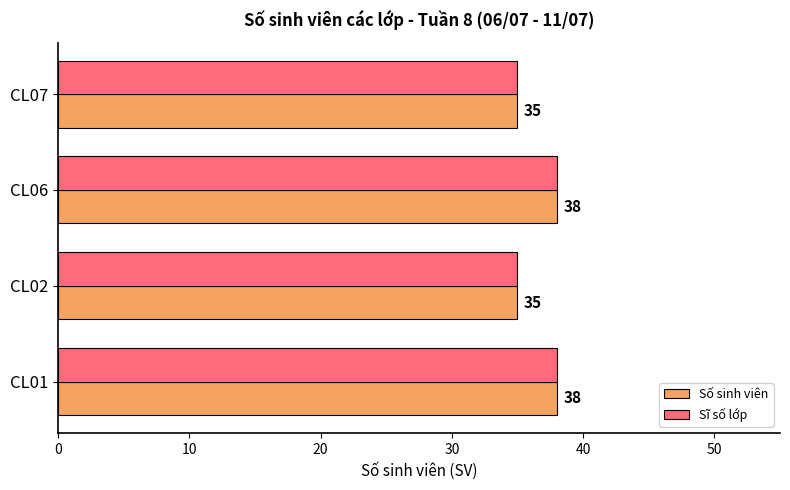

True or false: Số sinh viên has a value of 68 at CL01.

False